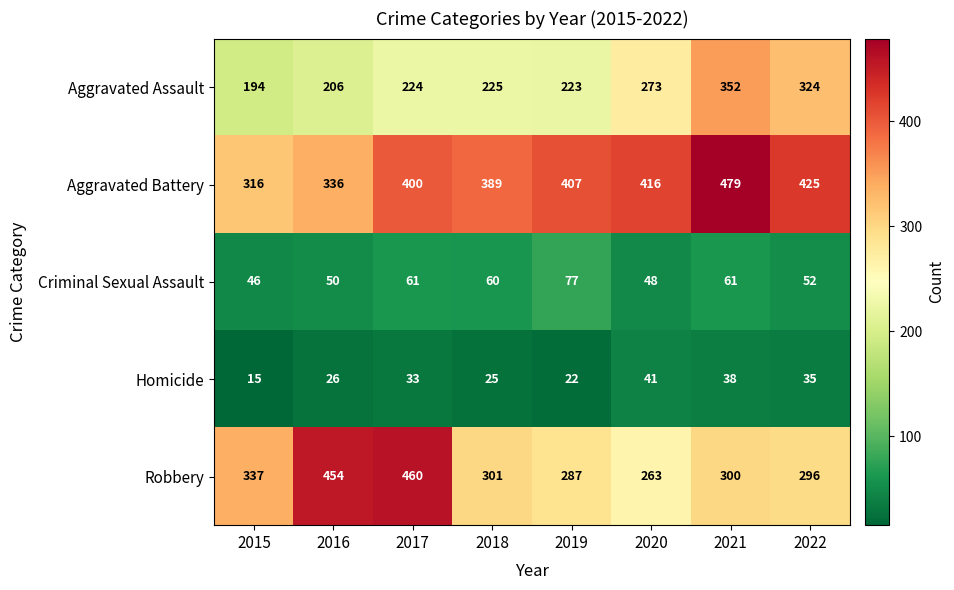

Is it true that Aggravated Battery equals 389 at 2018?

True